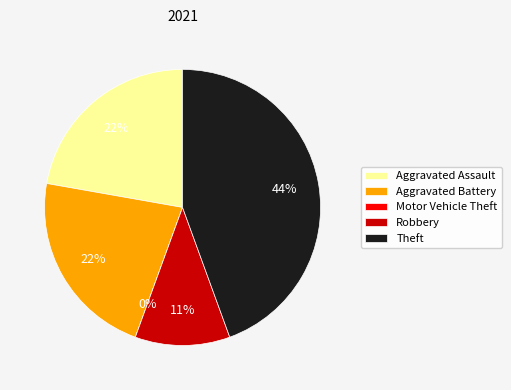

Does Robbery account for over 50% of the chart?

No